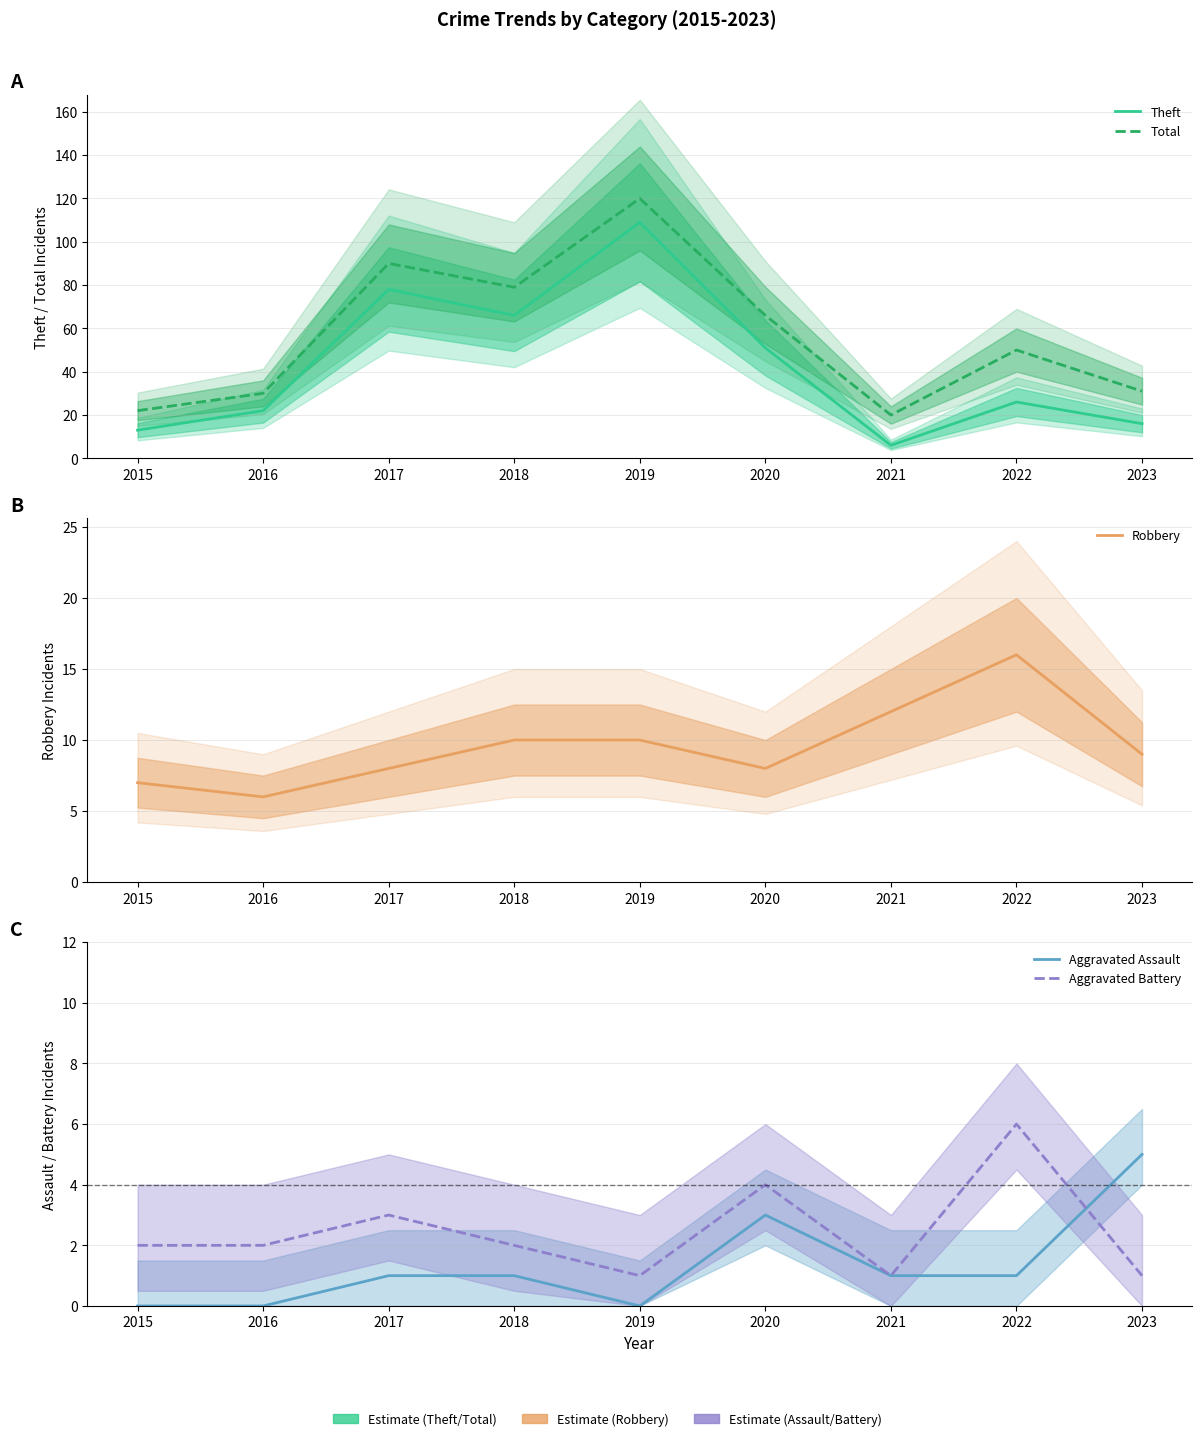

How many series are shown in this chart?

5